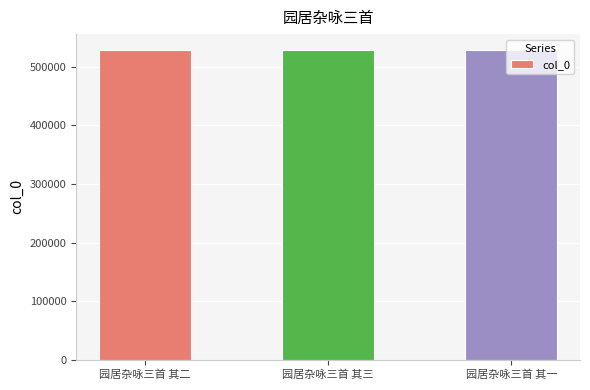

What is the value of the 1st bar from the left?

529477